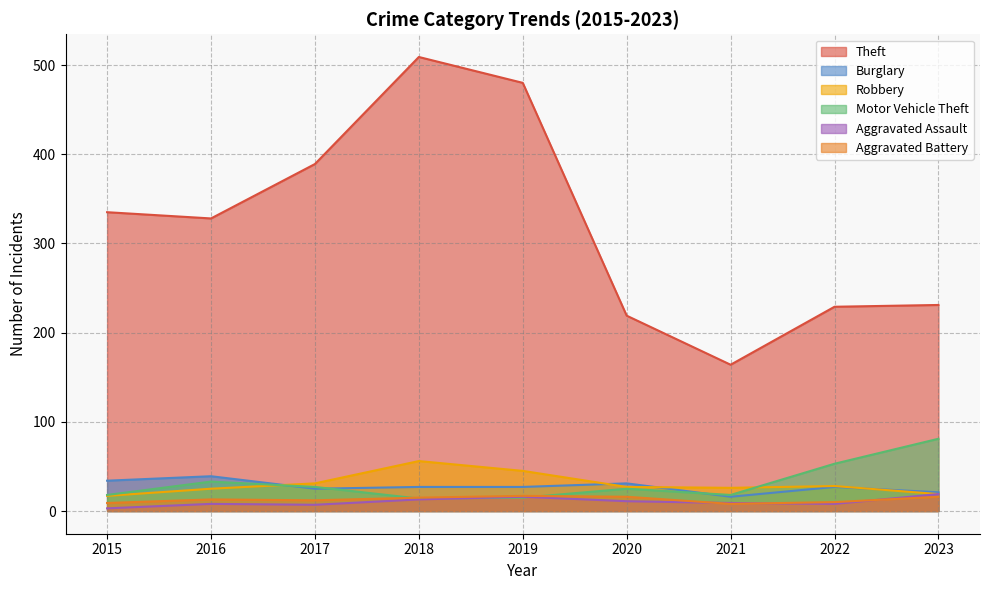

At which label does Motor Vehicle Theft first exceed 25?

2016